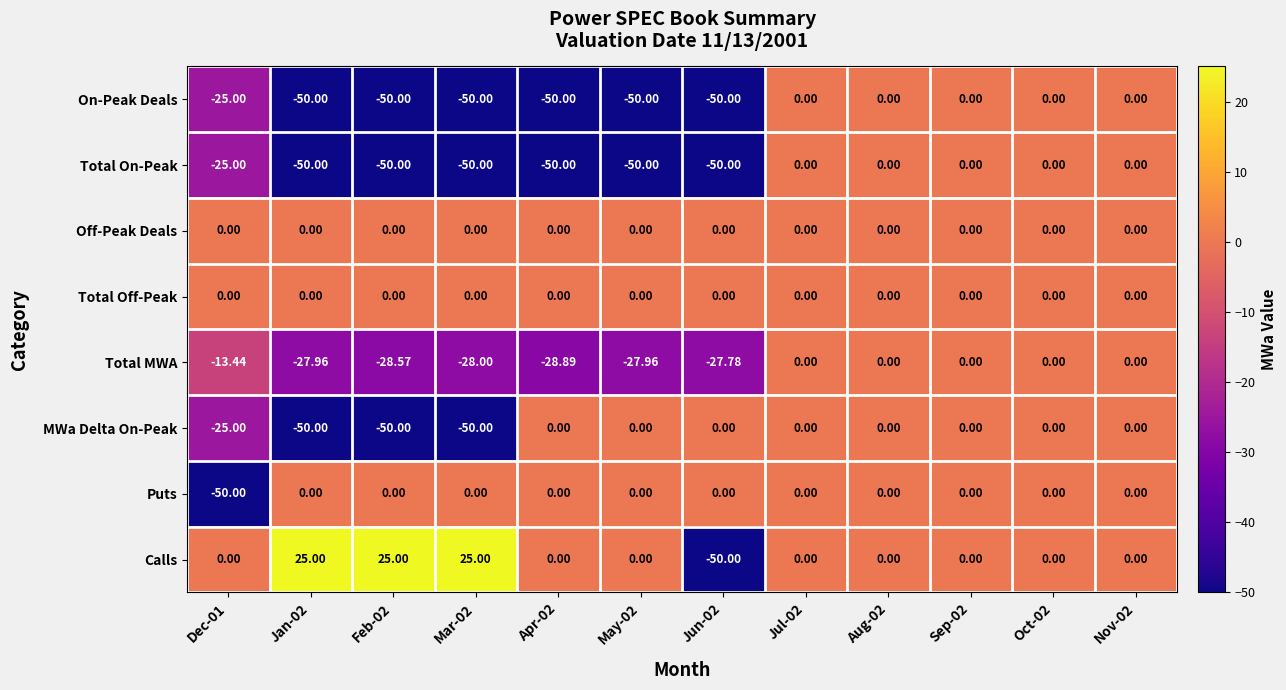

Which series has the largest total across all categories?

Calls